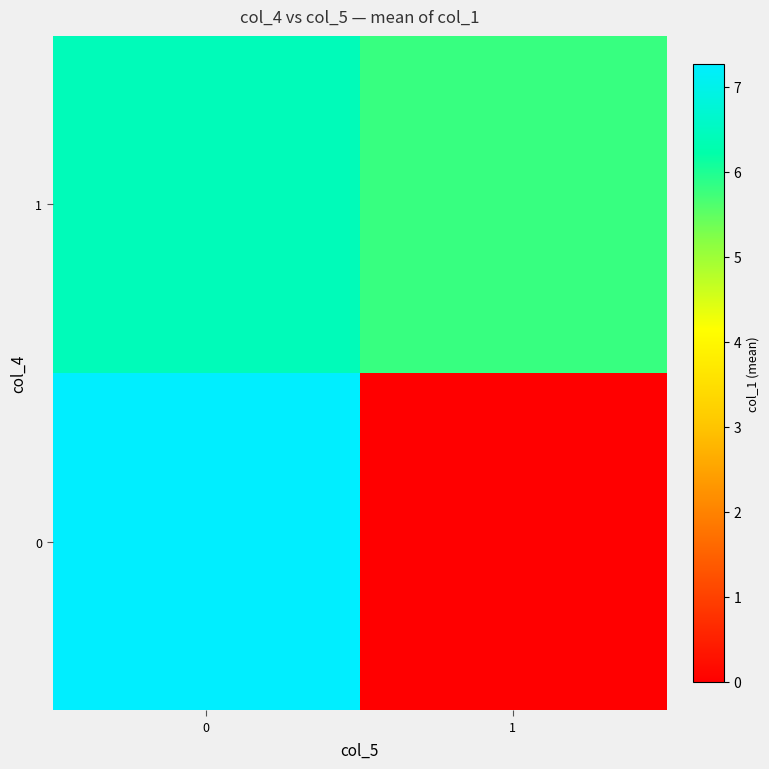

At which category does the chart reach its minimum across all series?

1